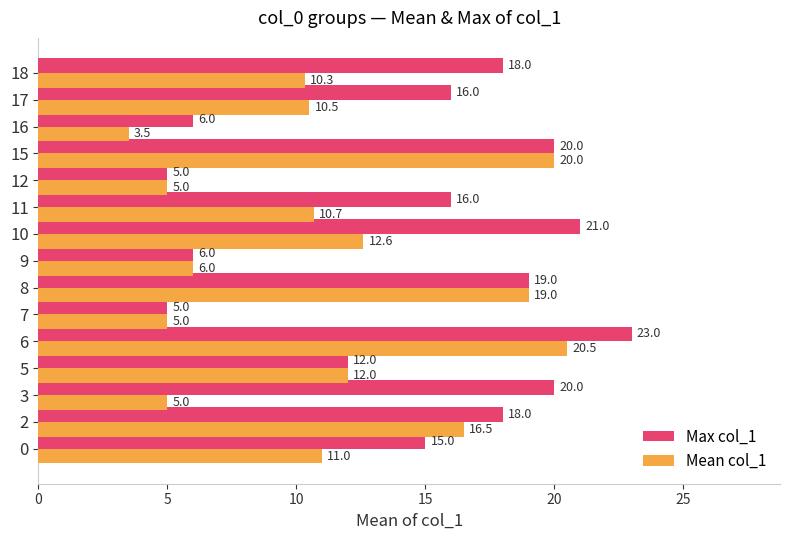

List the series in order of their peak value, highest first.

Max col_1, Mean col_1